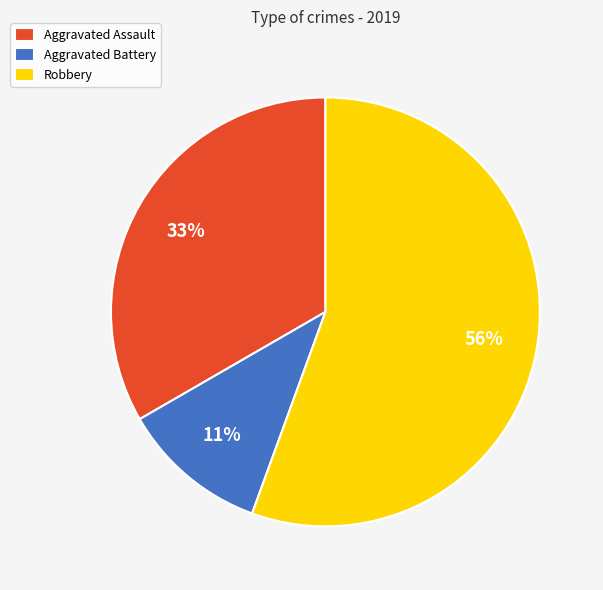

Which has a higher value, Robbery or Aggravated Assault?

Robbery